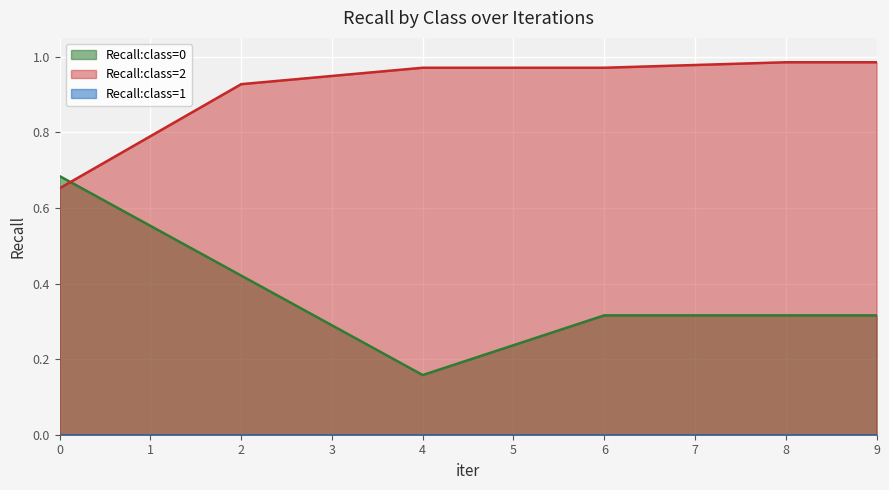

Is it true that Recall:class=0 equals 0.9 at 0?

False